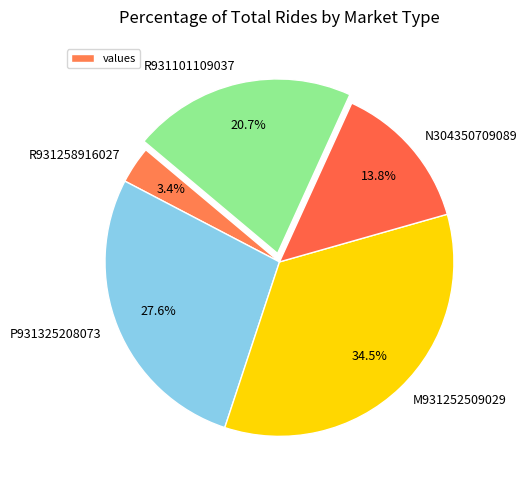

Count the number of slices in the pie.

5